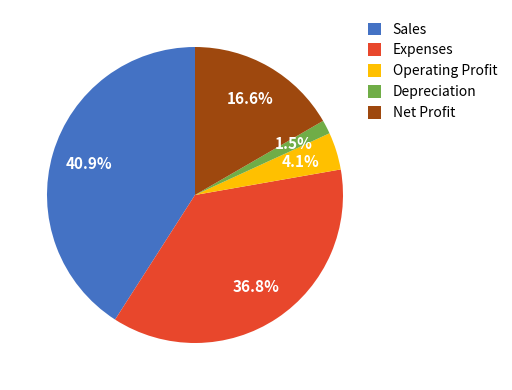

To the nearest percent, what percentage of the pie is Expenses?

37%